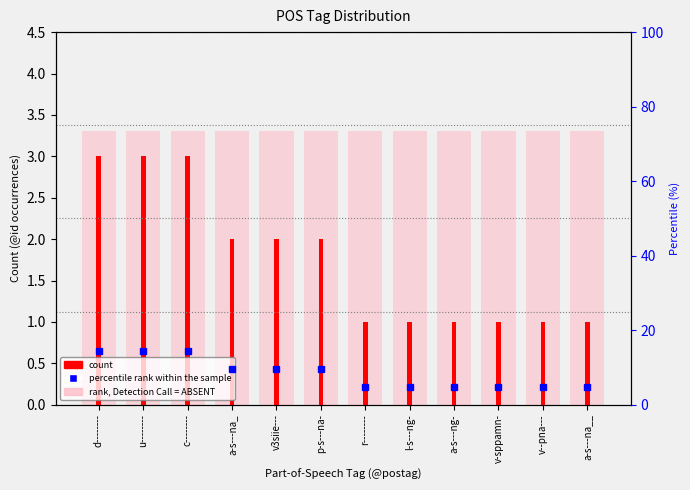

What is the label of the 8th bar from the left?

l-s---ng-